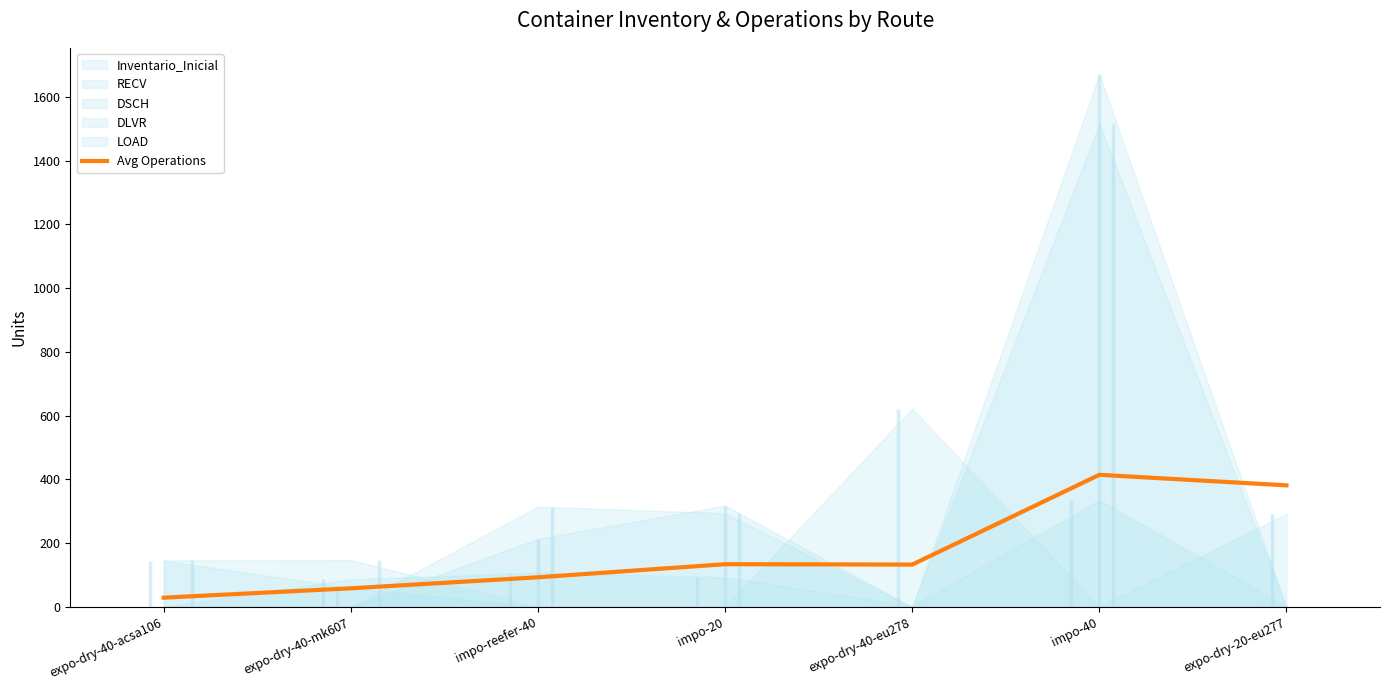

The value at impo-20 is 134.2. True or false?

True